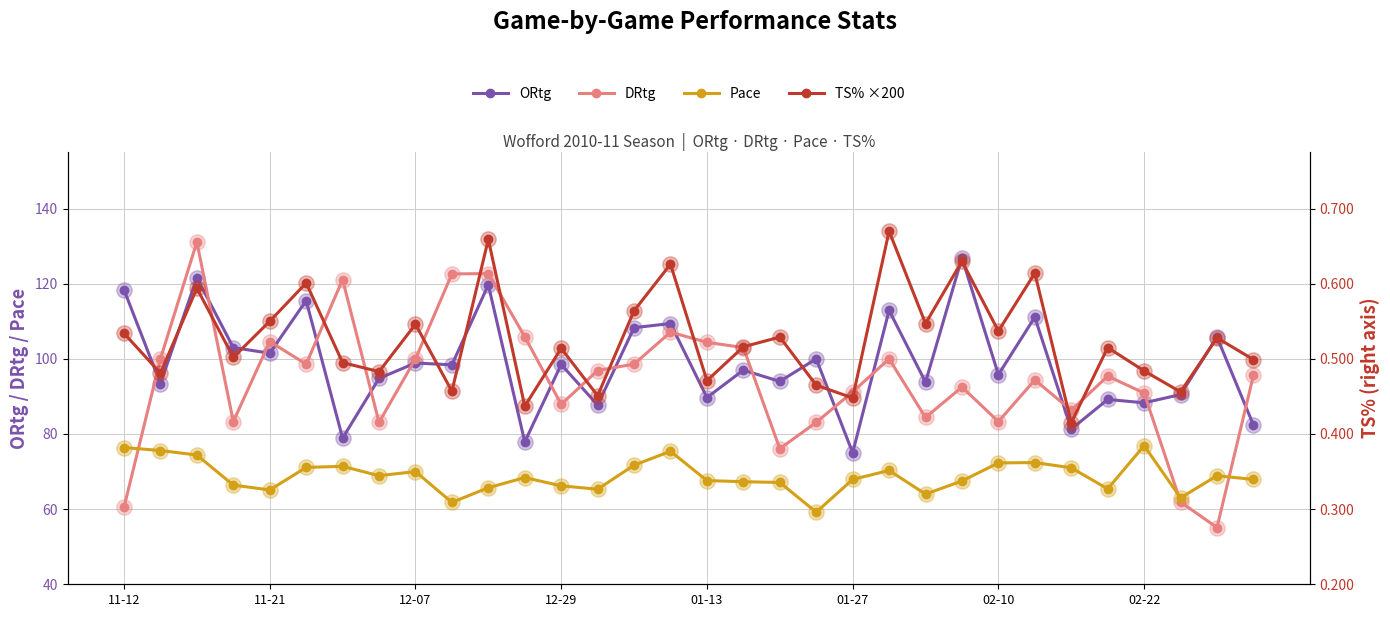

How many data points does each series have?

32